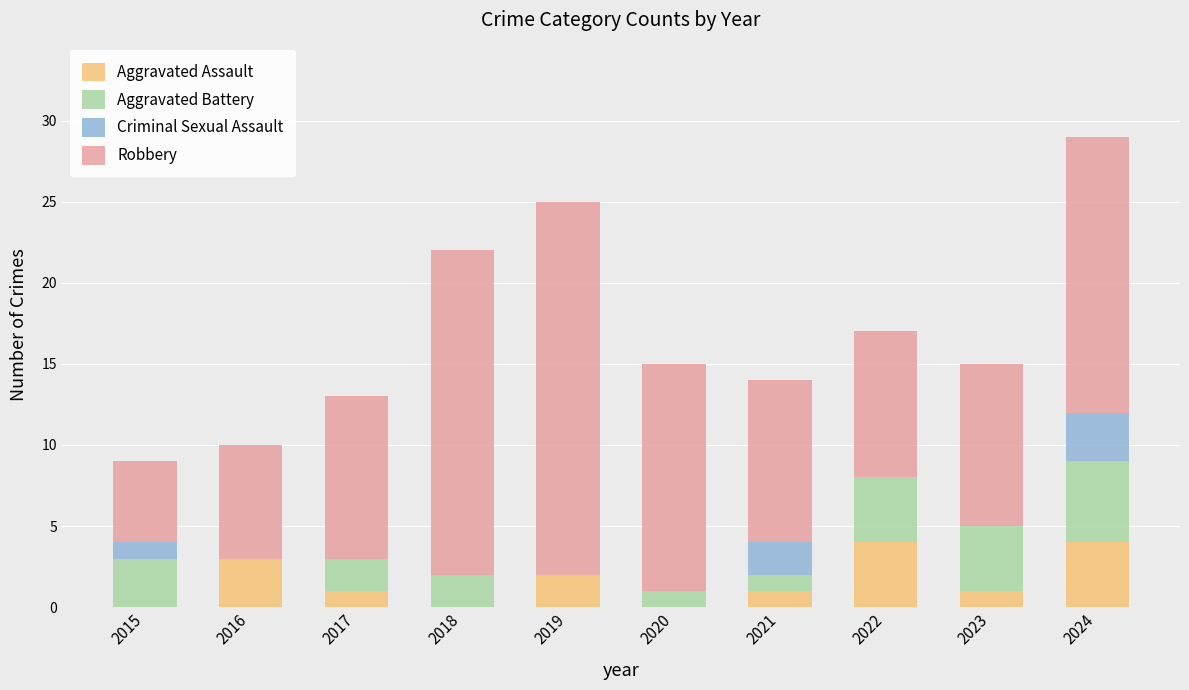

At which category is the sum across all series the highest?

2024